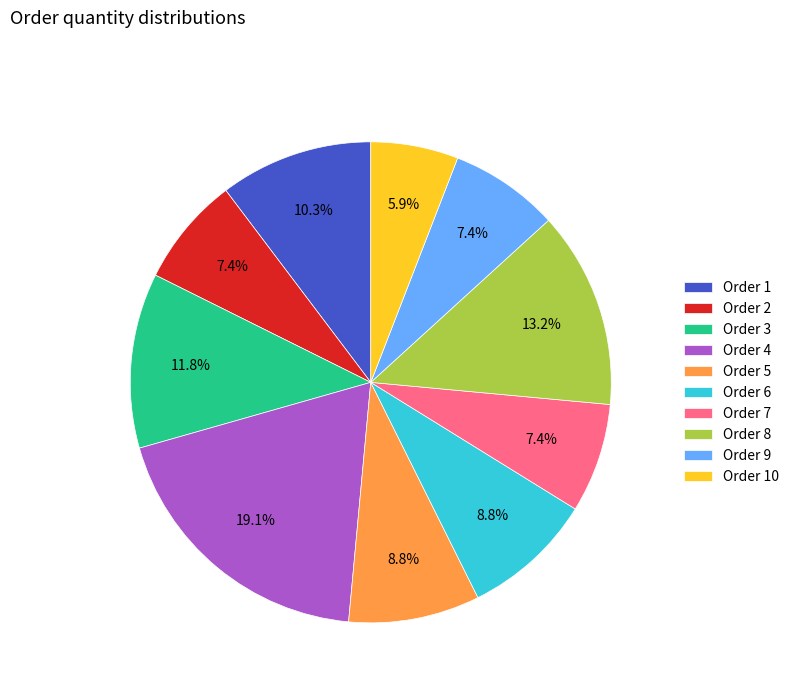

Which slice is the smallest?

Order 10